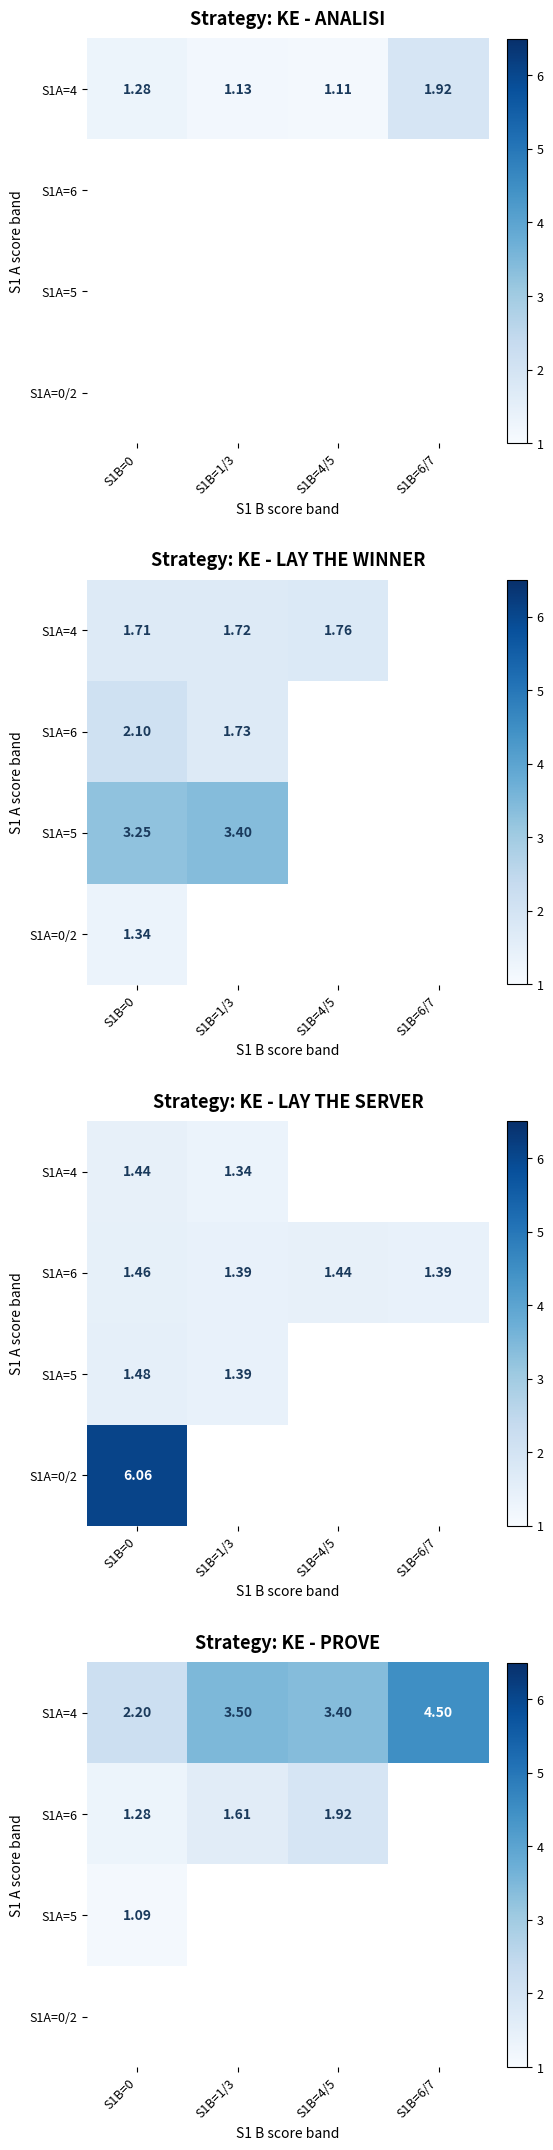

How many distinct data groups are displayed?

4